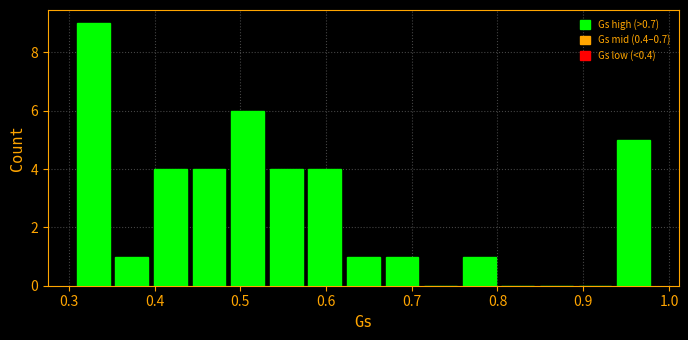

What is the height of the bar covering 0.53 to 0.58 on the x-axis? Neither the bar edges nor the heights are printed on the chart, so give them approximately, as read against the axes.

4